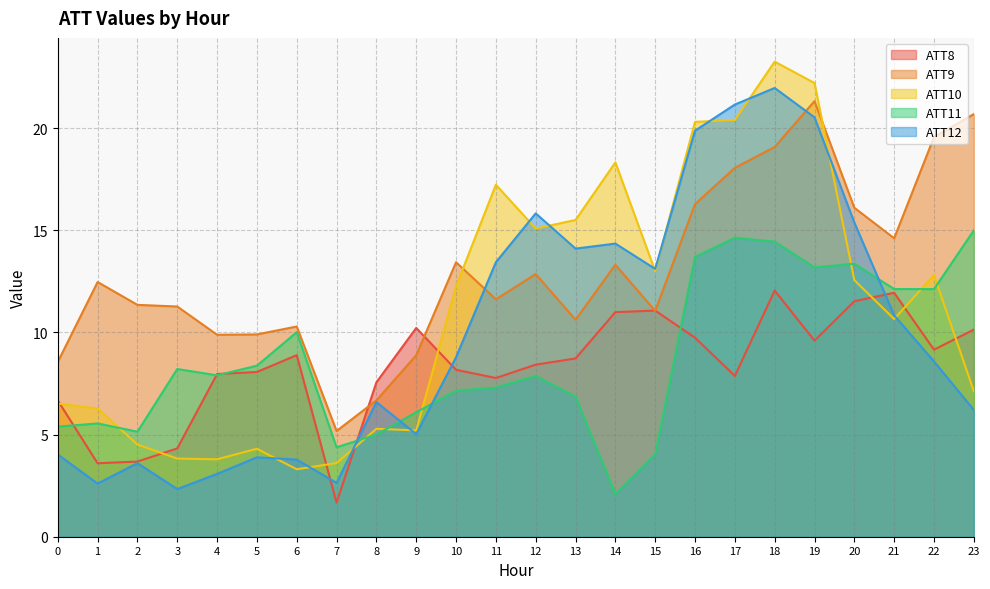

Which series has the largest total across all categories?

ATT9